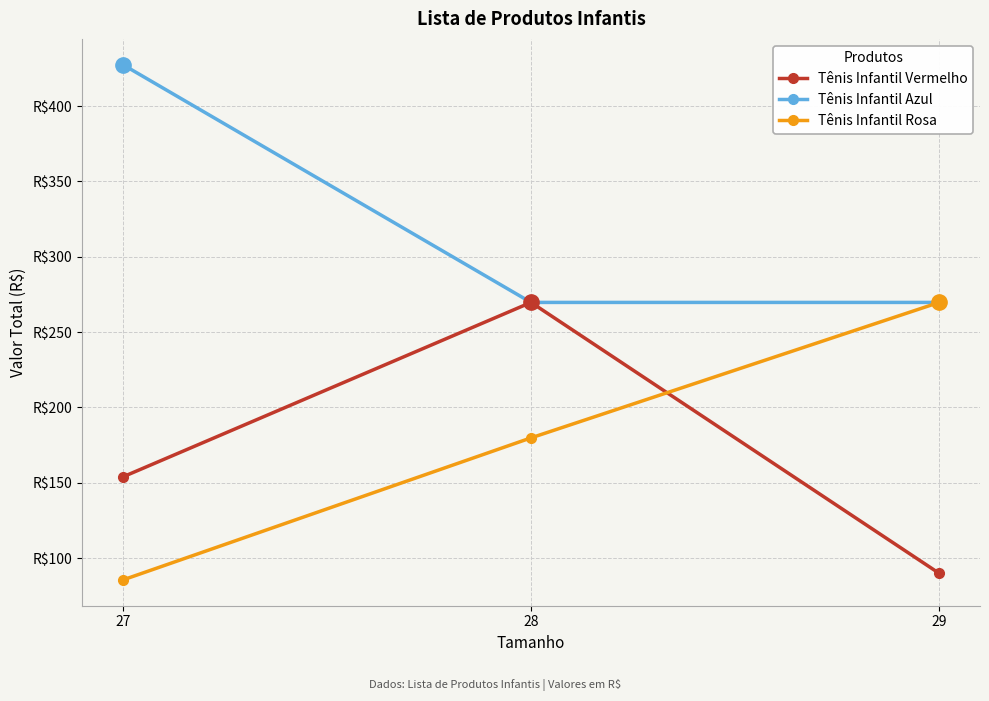

Is this an area chart (filled region under the line)?

No